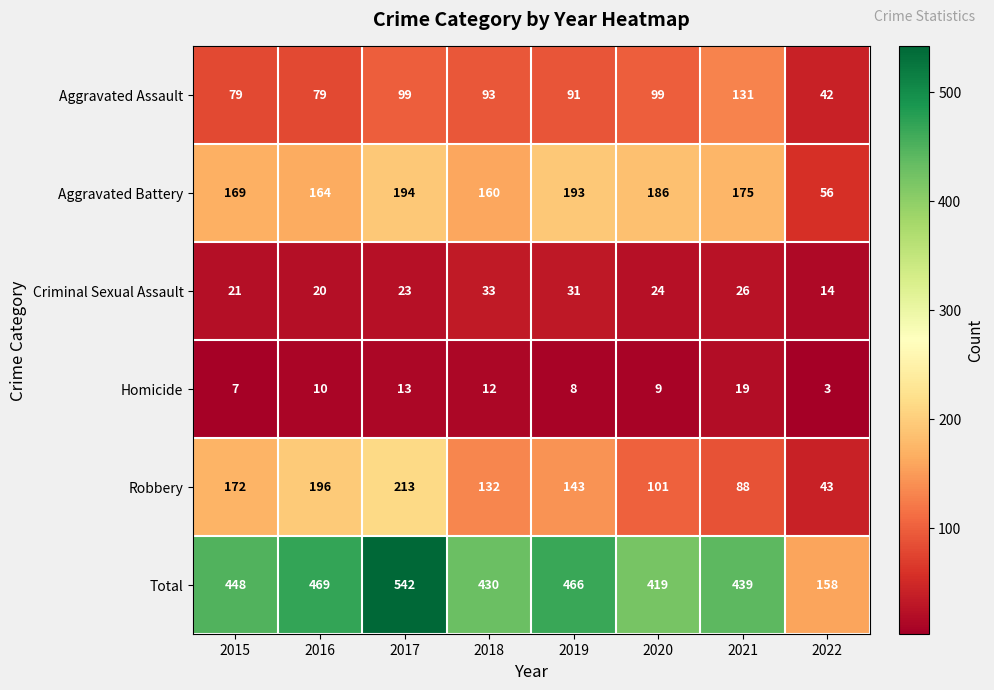

Is it true that Total equals 430 at 2018?

True